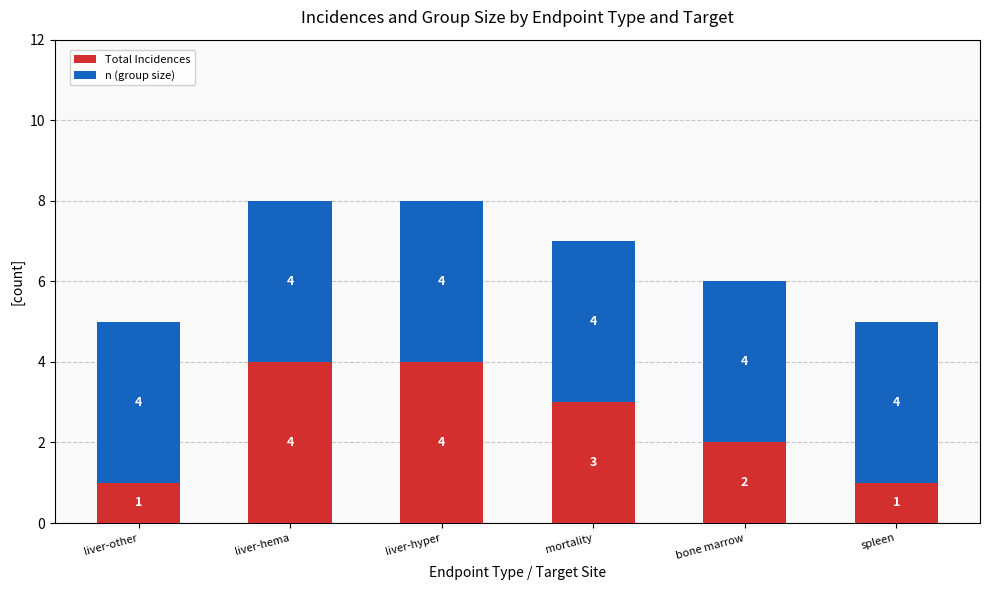

True or false: Total Incidences has a value of 3 at mortality.

True